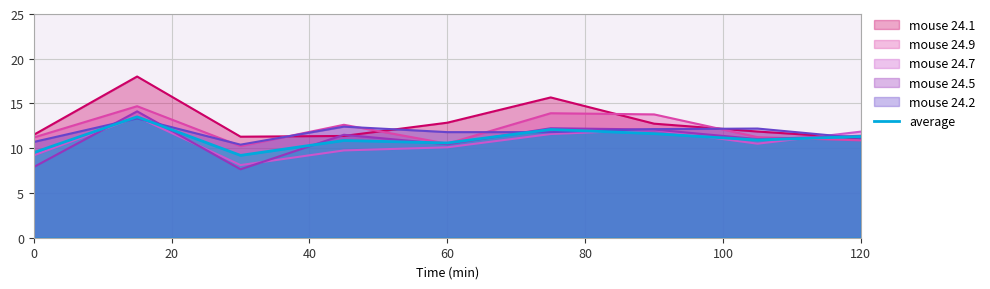

The average series shows 11.3 at 120. True or false?

True